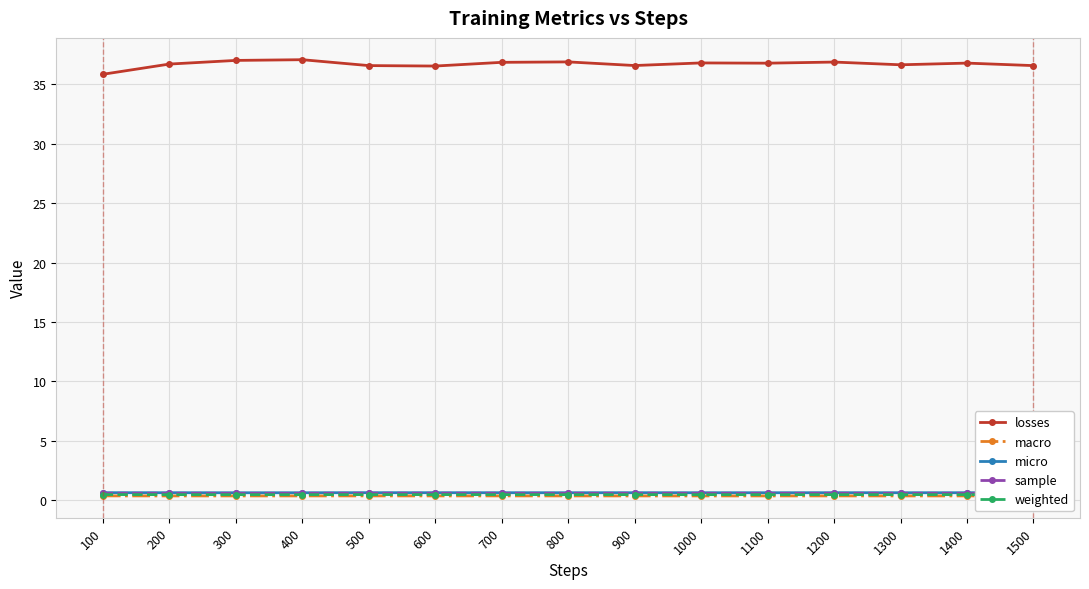

List the labels in order of sample value, smallest first.

300, 1100, 400, 1000, 1300, 1400, 800, 900, 200, 700, 100, 1200, 600, 500, 1500